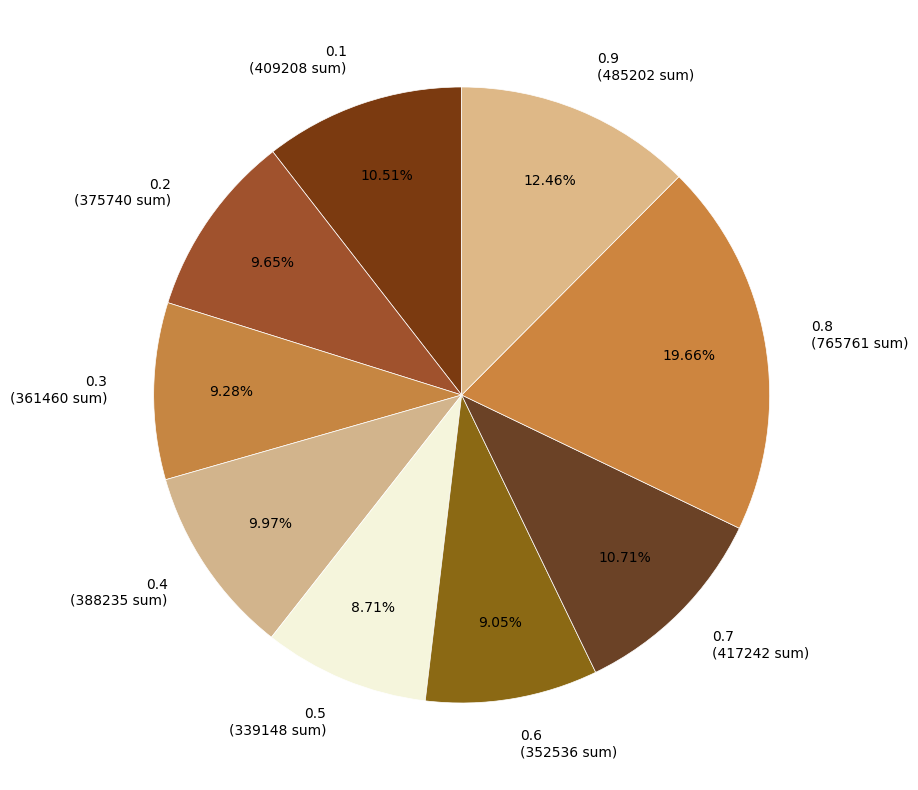

To the nearest percent, what is the difference between the largest and smallest slice percentages?

11%